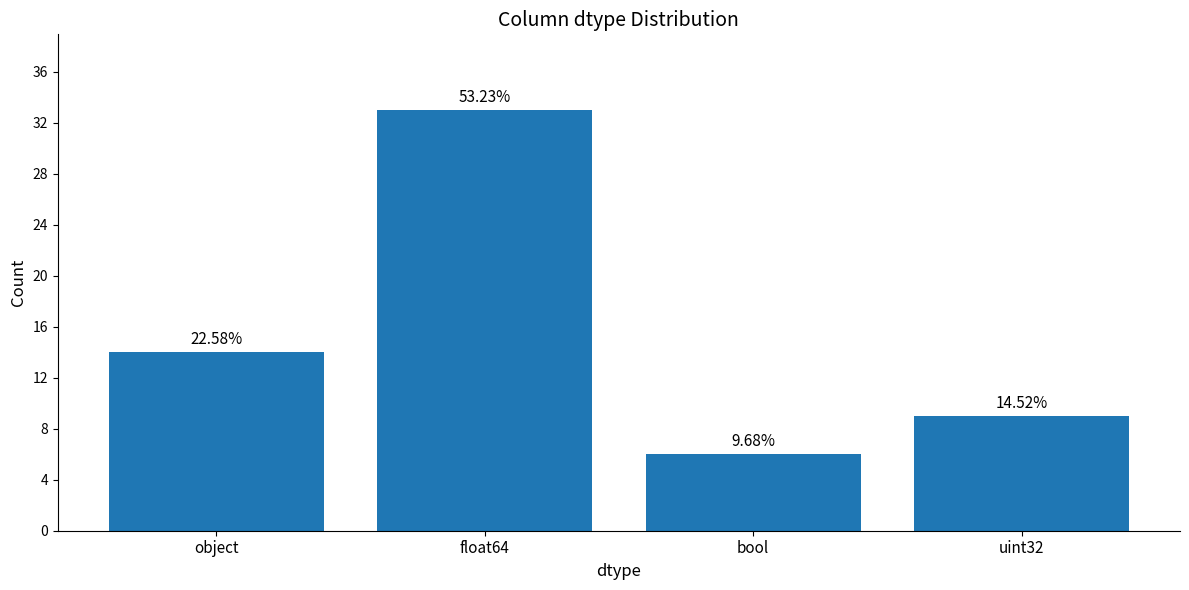

What is the label of the 3rd bar from the right?

float64